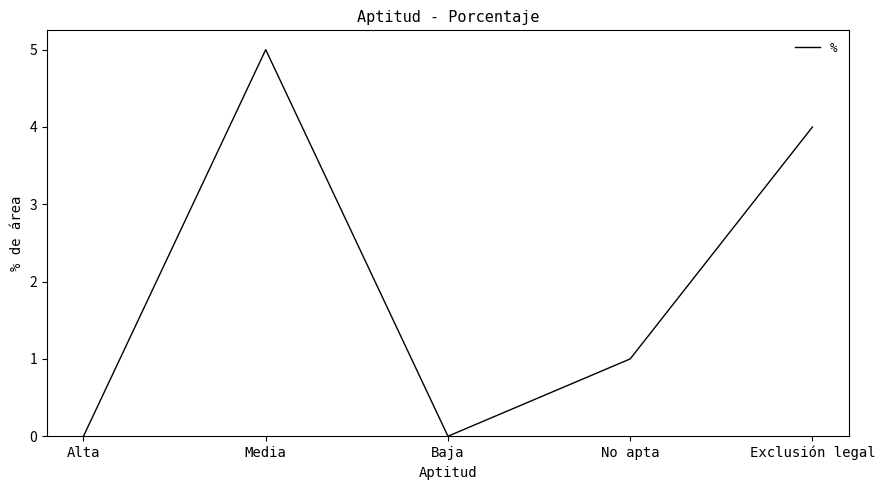

What is the average value?

2